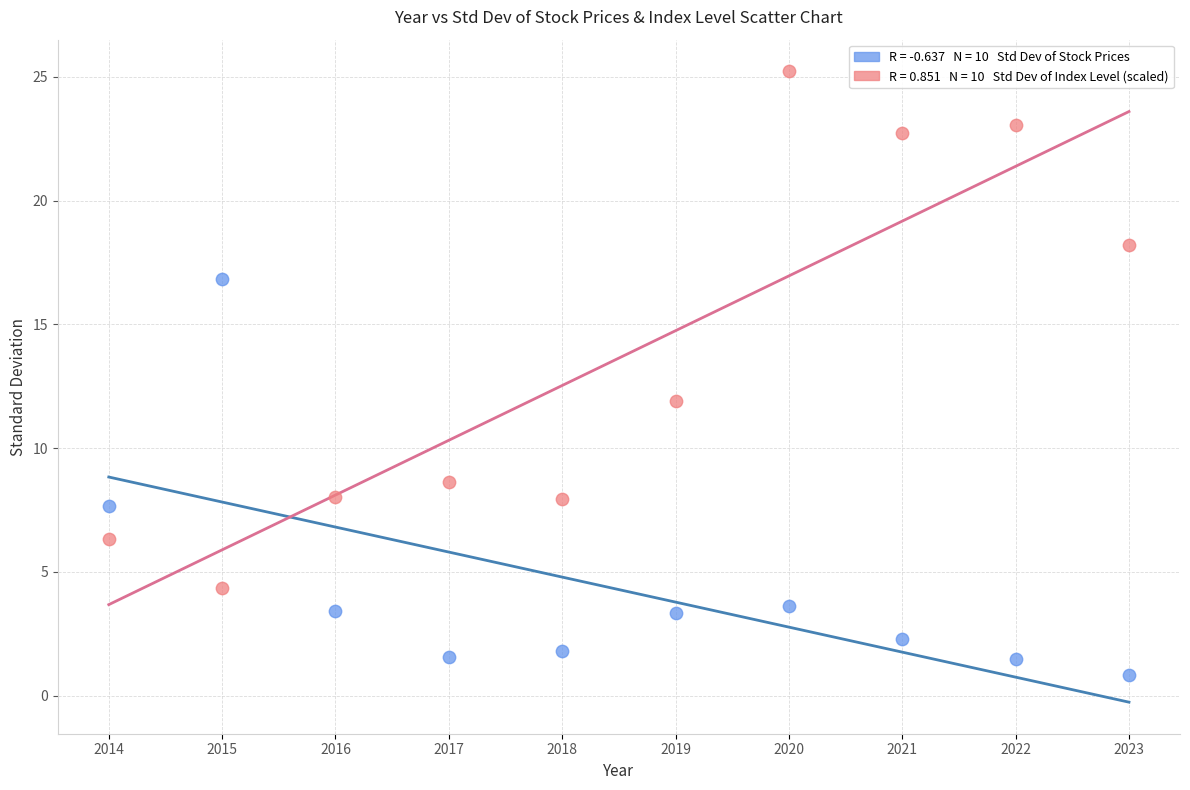

Across all data points, what is the range of X values (max minus min)?

9.0